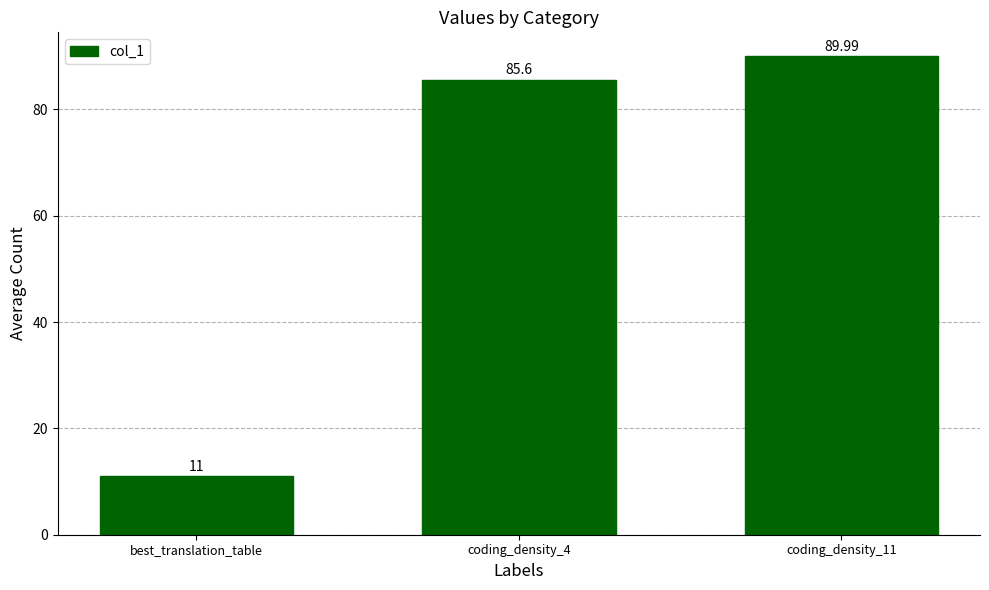

Reading left to right, list all the values displayed in this chart.

best_translation_table=11.0	coding_density_4=85.6	coding_density_11=90.0